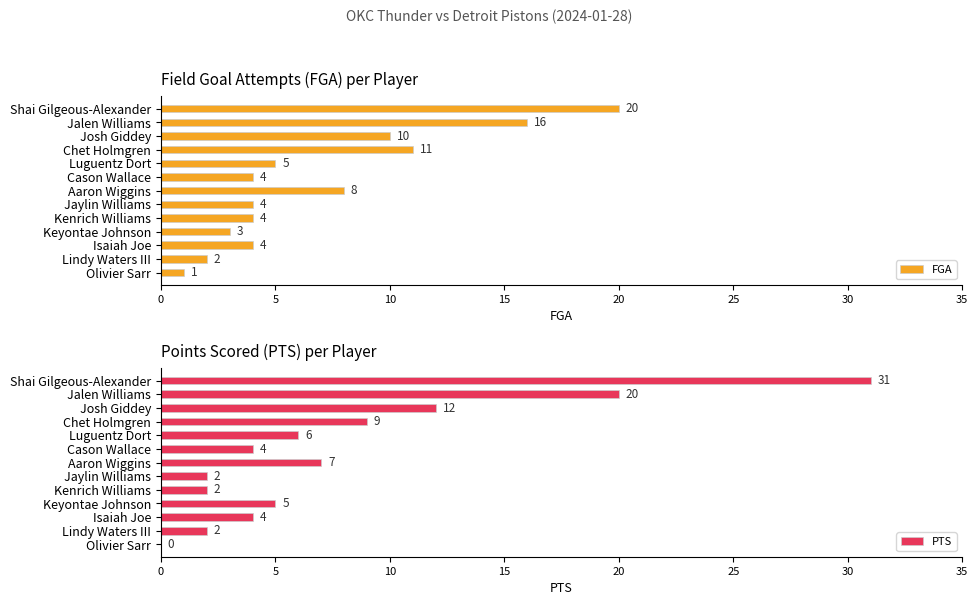

Where is FGA nearest to the value 10?

Josh Giddey